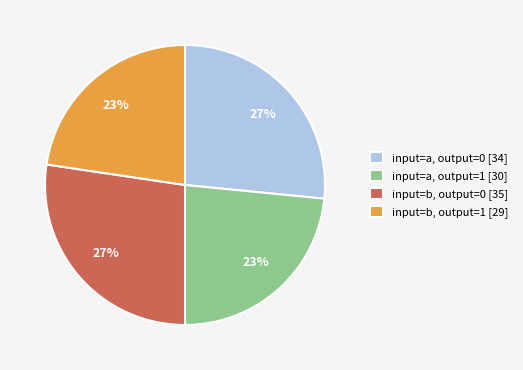

The input=b, output=1 slice represents 29% of the pie. True or false?

False